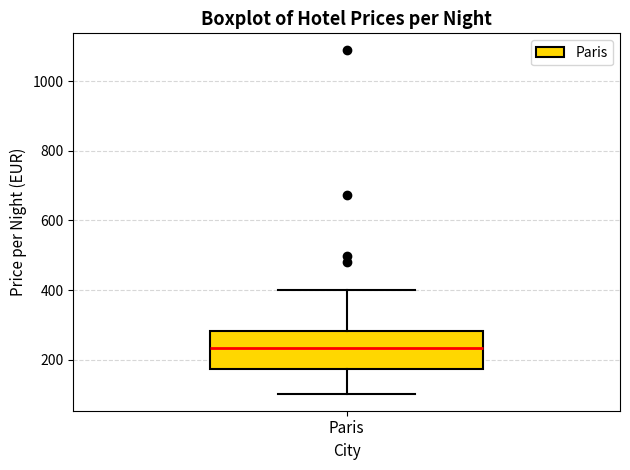

Where is the lower edge of the box for Paris on the y-axis? The values are not printed on the chart, so give them approximately, as read against the axis.

180